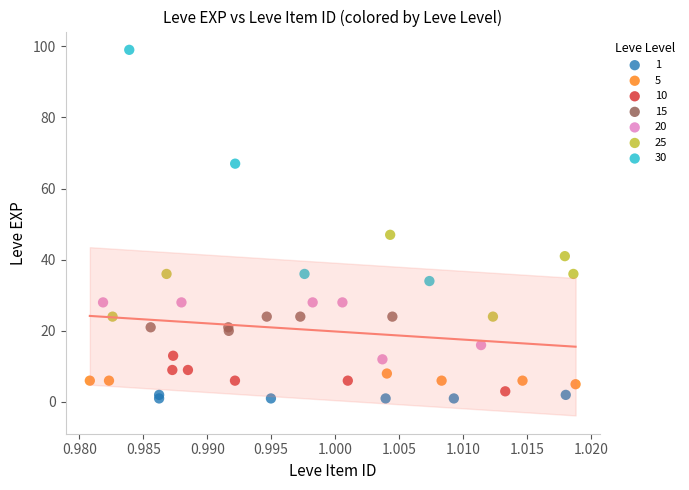

Which series has the widest spread of Y values?

30